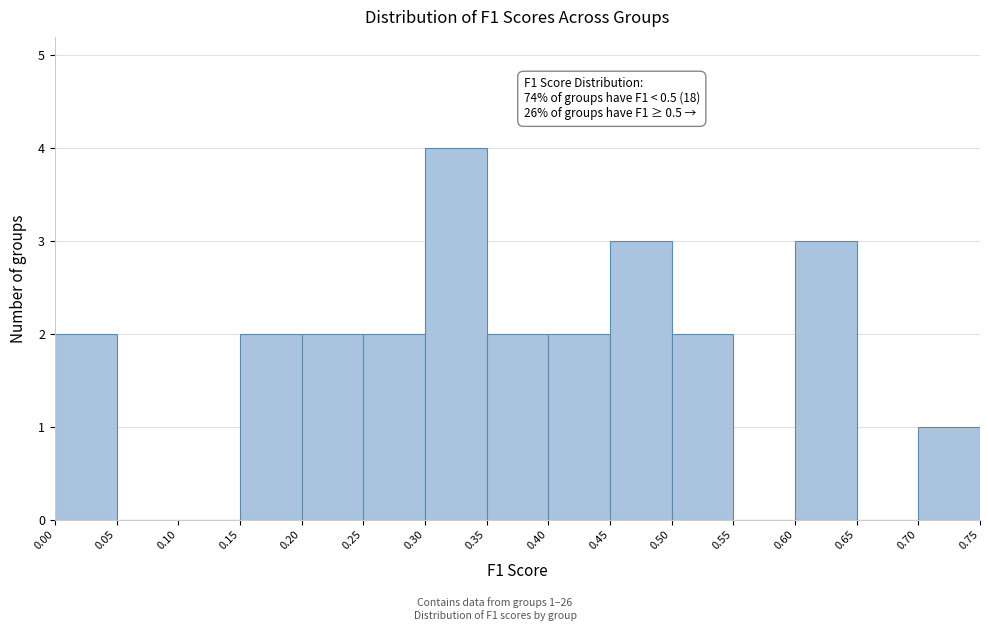

Which range on the x-axis has the tallest bar?

0.30 to 0.35